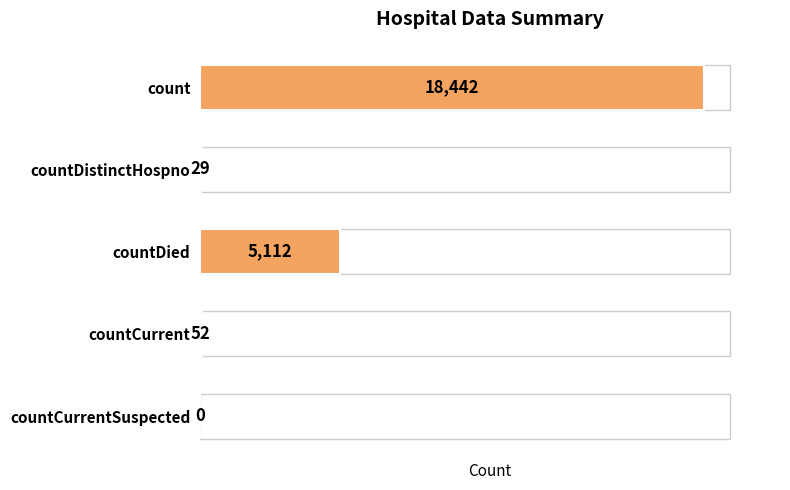

At which category does the chart reach its peak across all series?

count